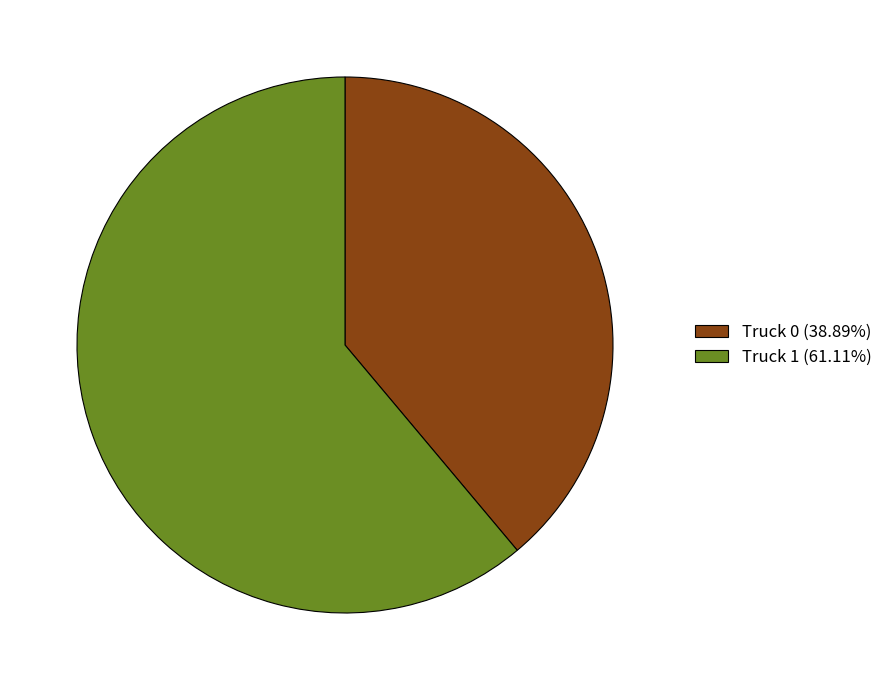

Is the sum of Truck 1 (61.11%) and Truck 0 (38.89%) greater than half?

Yes